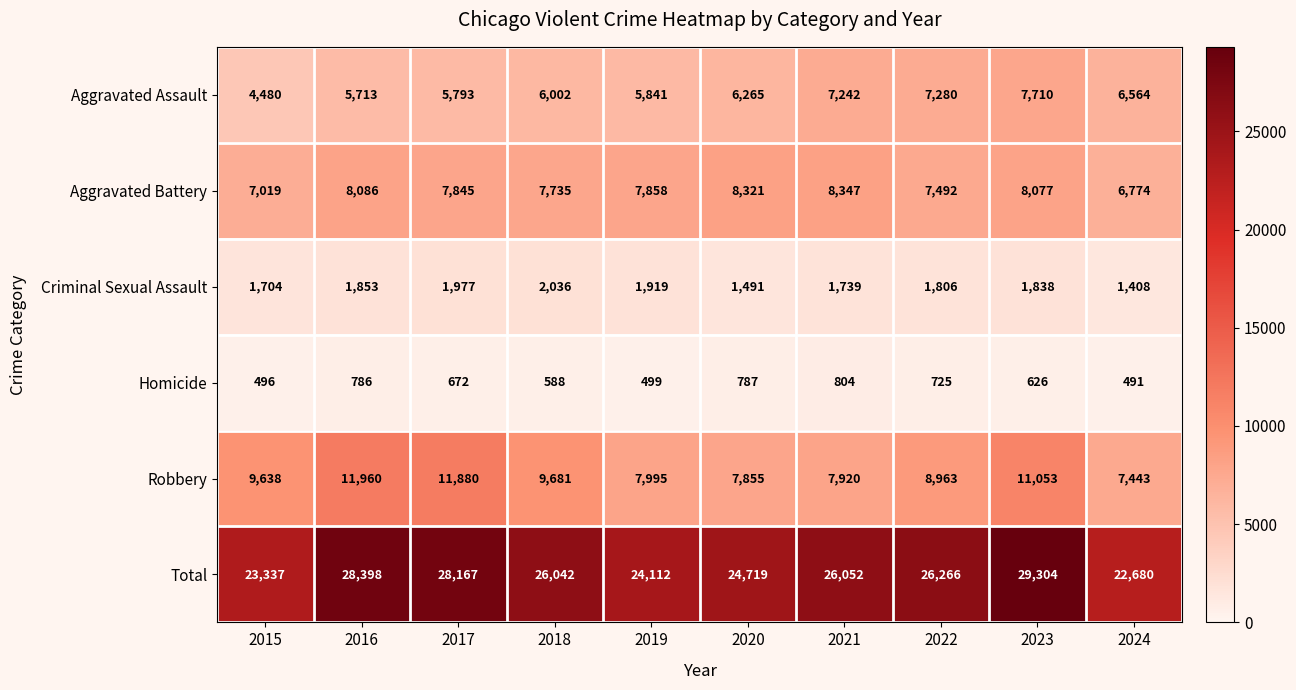

At which category is the sum across all series the highest?

2023